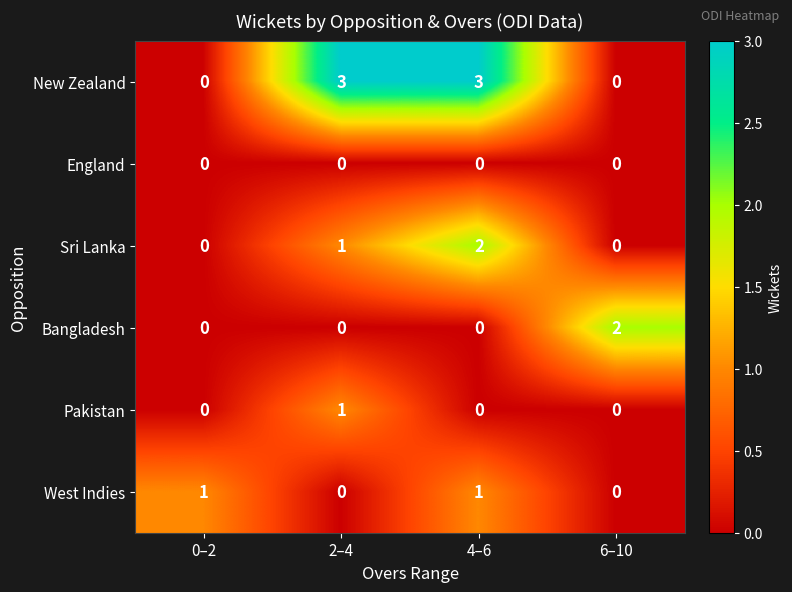

Which series has the largest total across all categories?

New Zealand